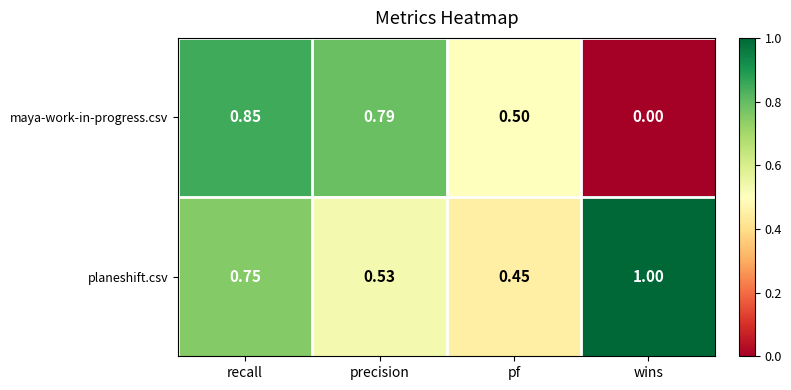

Which series changed the most between precision and wins?

maya-work-in-progress.csv